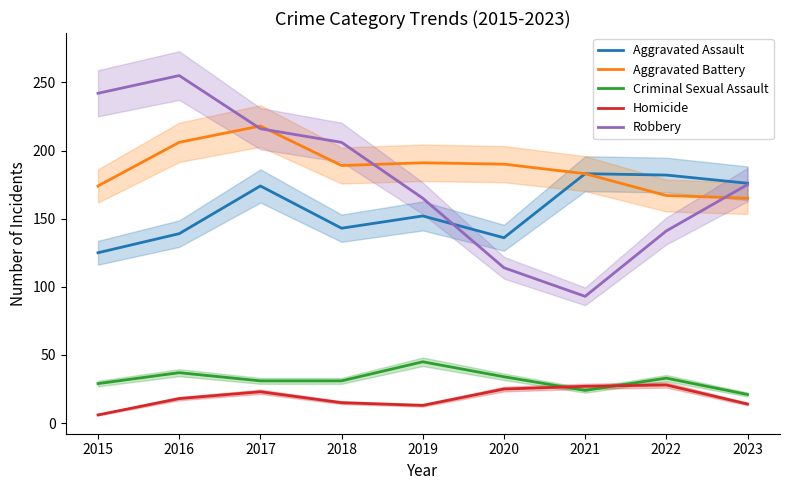

At which label does Robbery reach its minimum?

2021